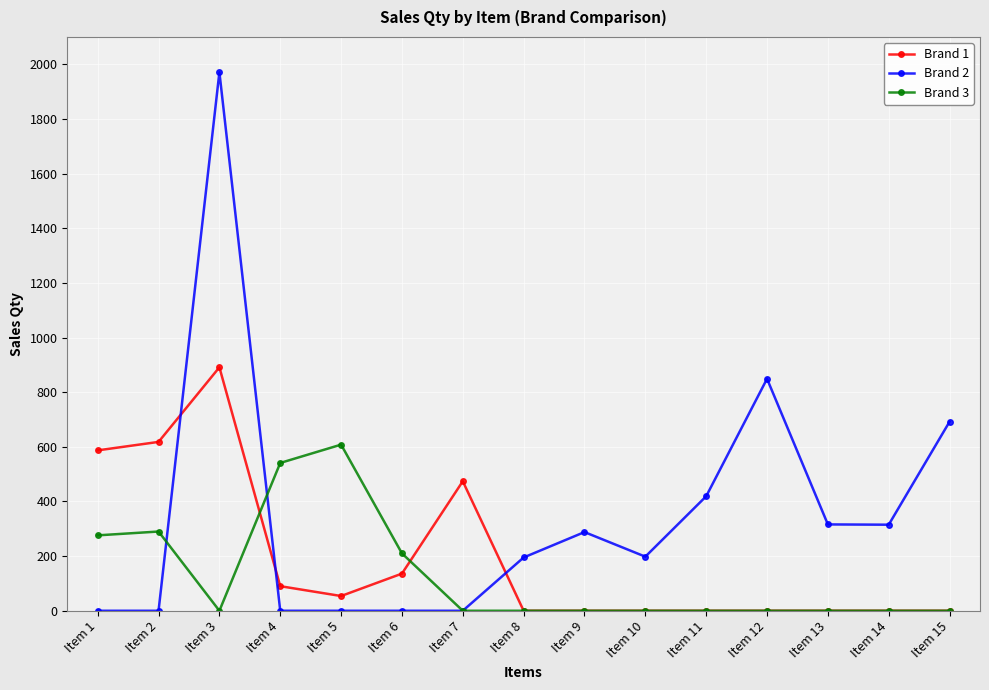

True or false: Brand 3 and Brand 2 cross at least once.

True